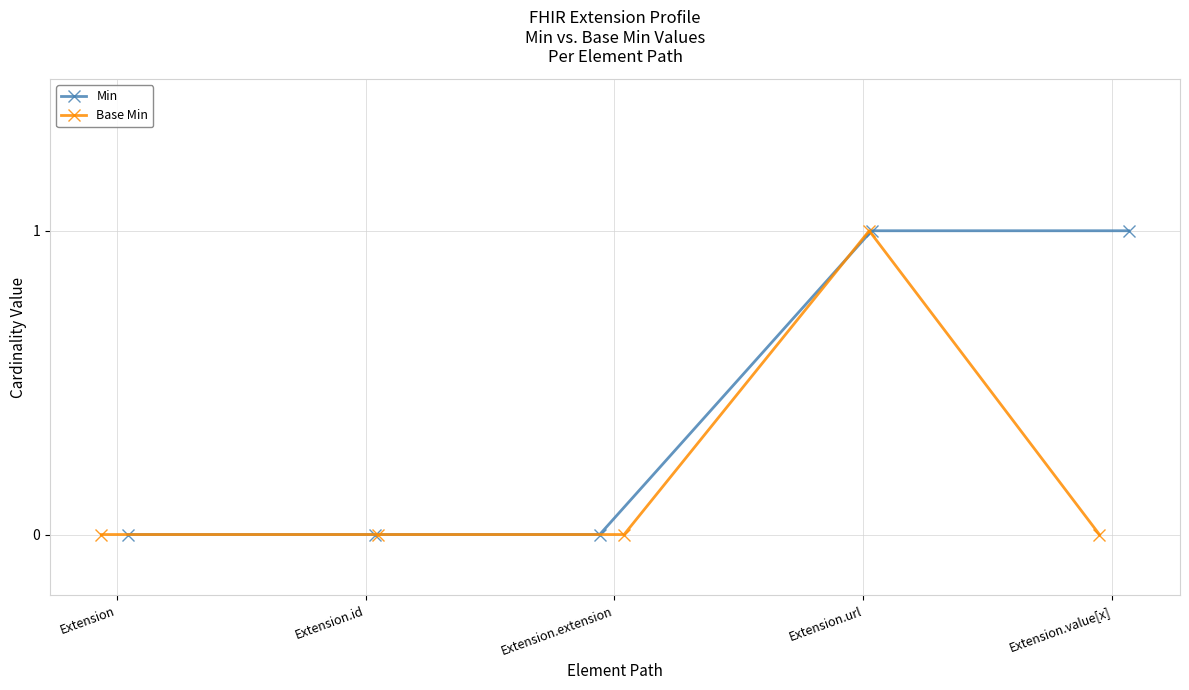

Count the Min values in the range 0 to 1.

5